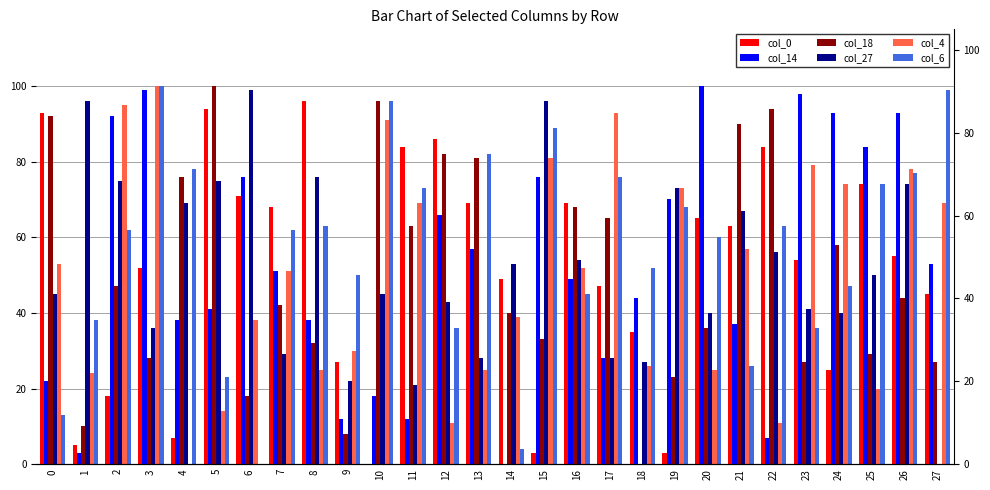

How many values in col_4 are above zero?

27